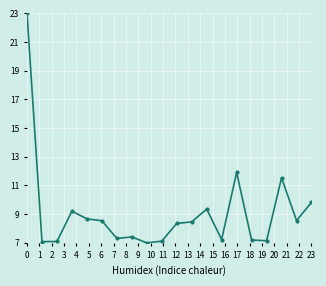

True or false: there are more than 1 points higher than both neighbors.

True